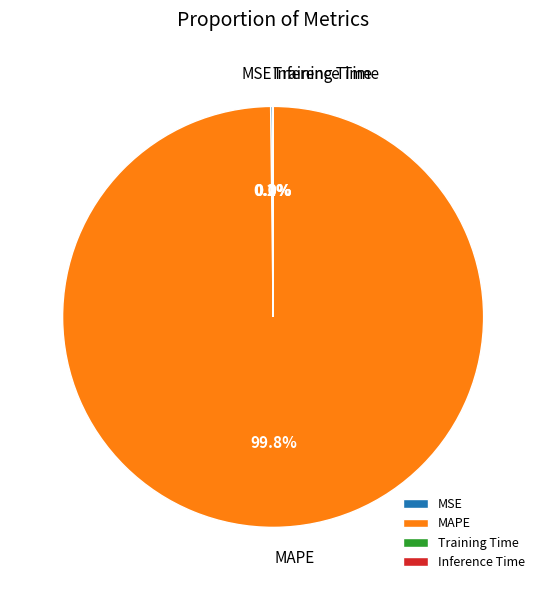

What percentage is NOT represented by MAPE?

0.2%